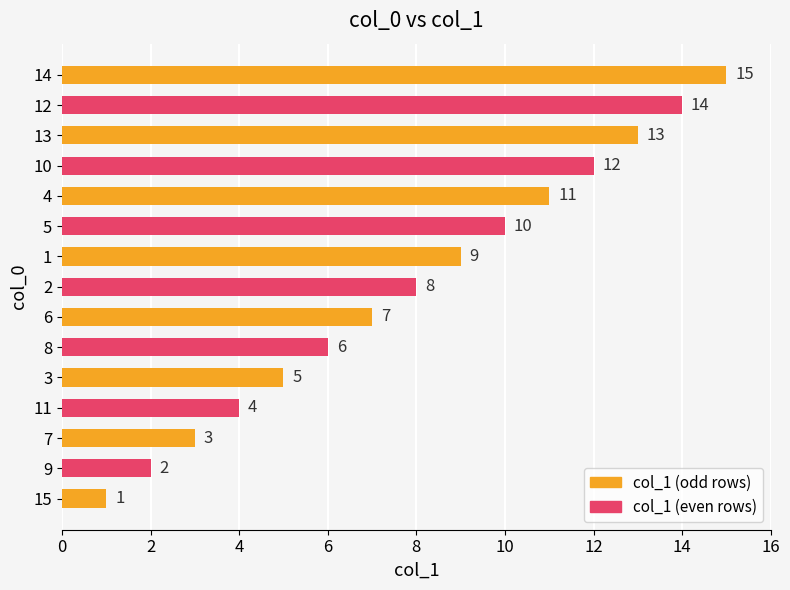

The chart shows a value of 3 at 5. True or false?

False